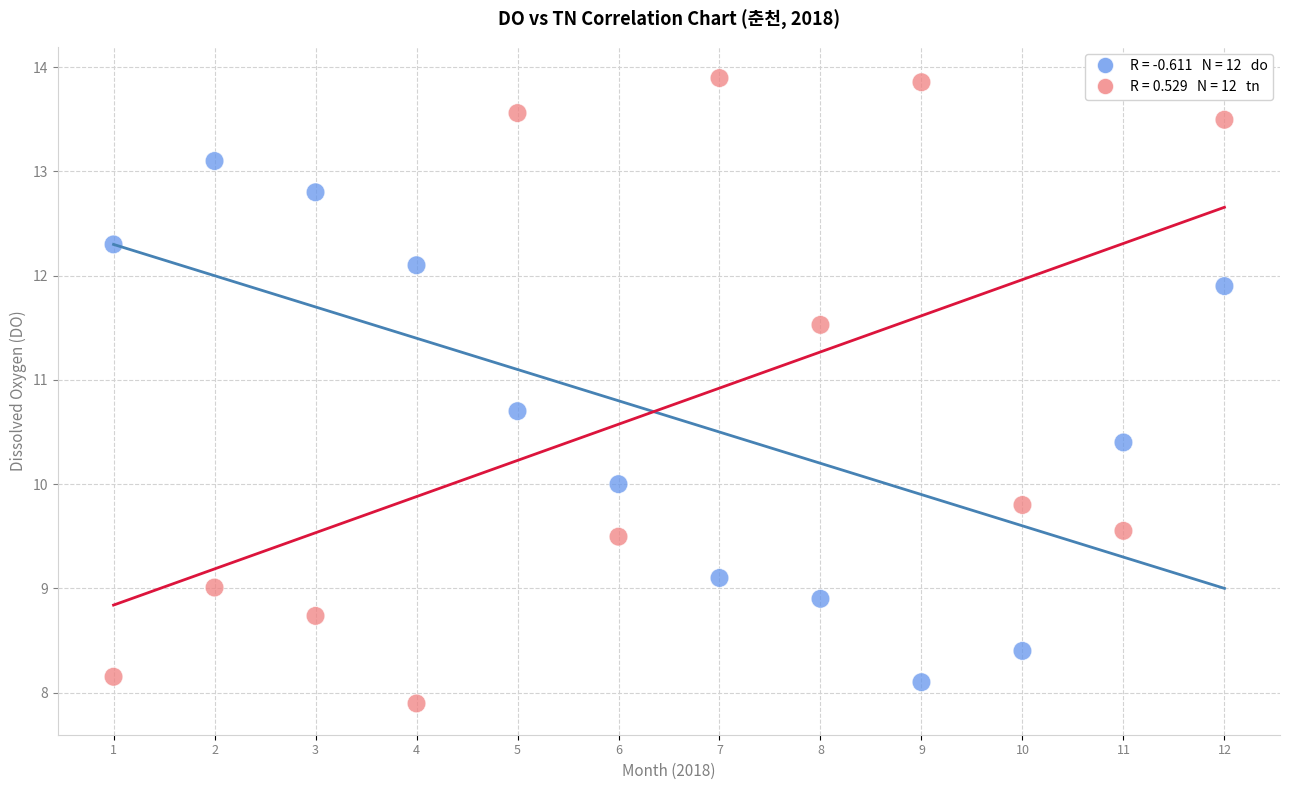

Across all data points, what is the range of Y values (max minus min)?

6.0